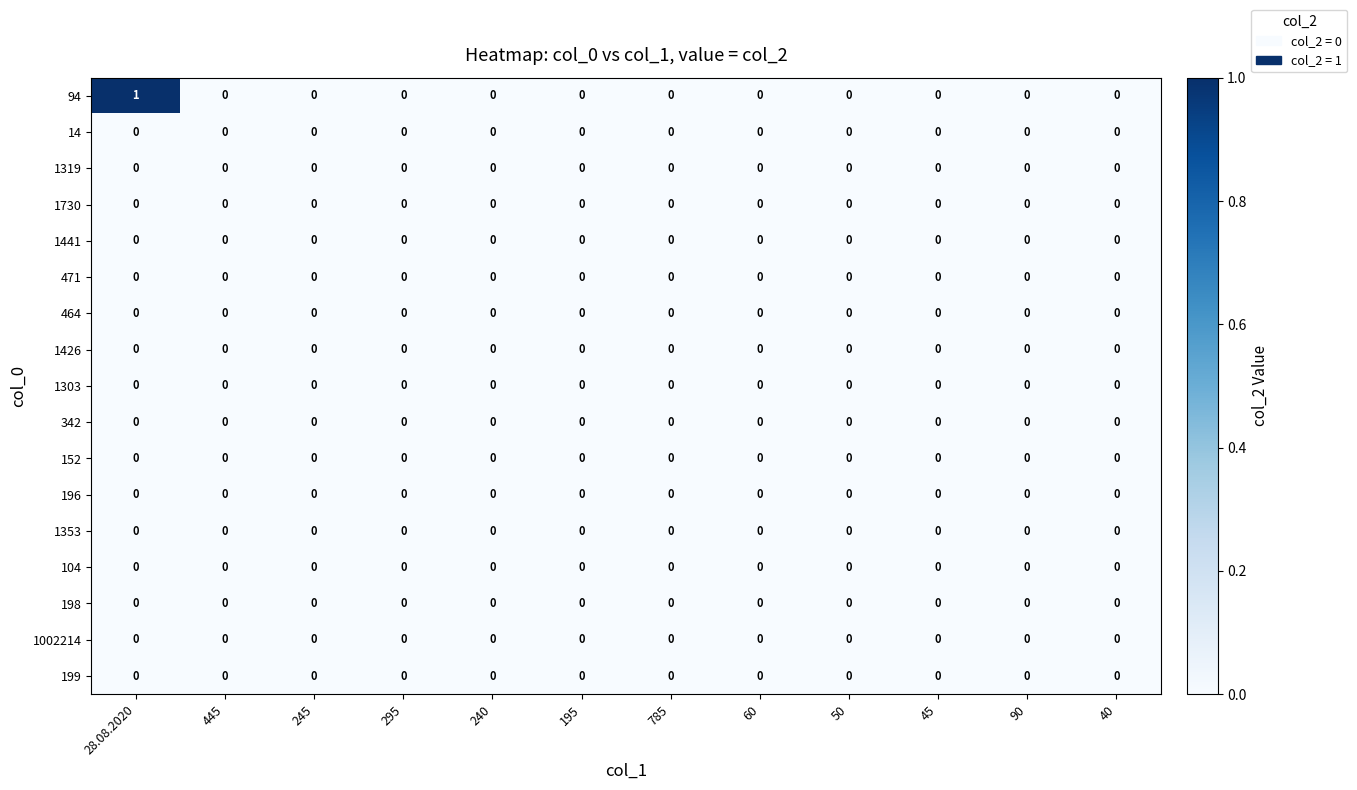

Between 28.08.2020 and 60, which series saw the biggest shift?

94